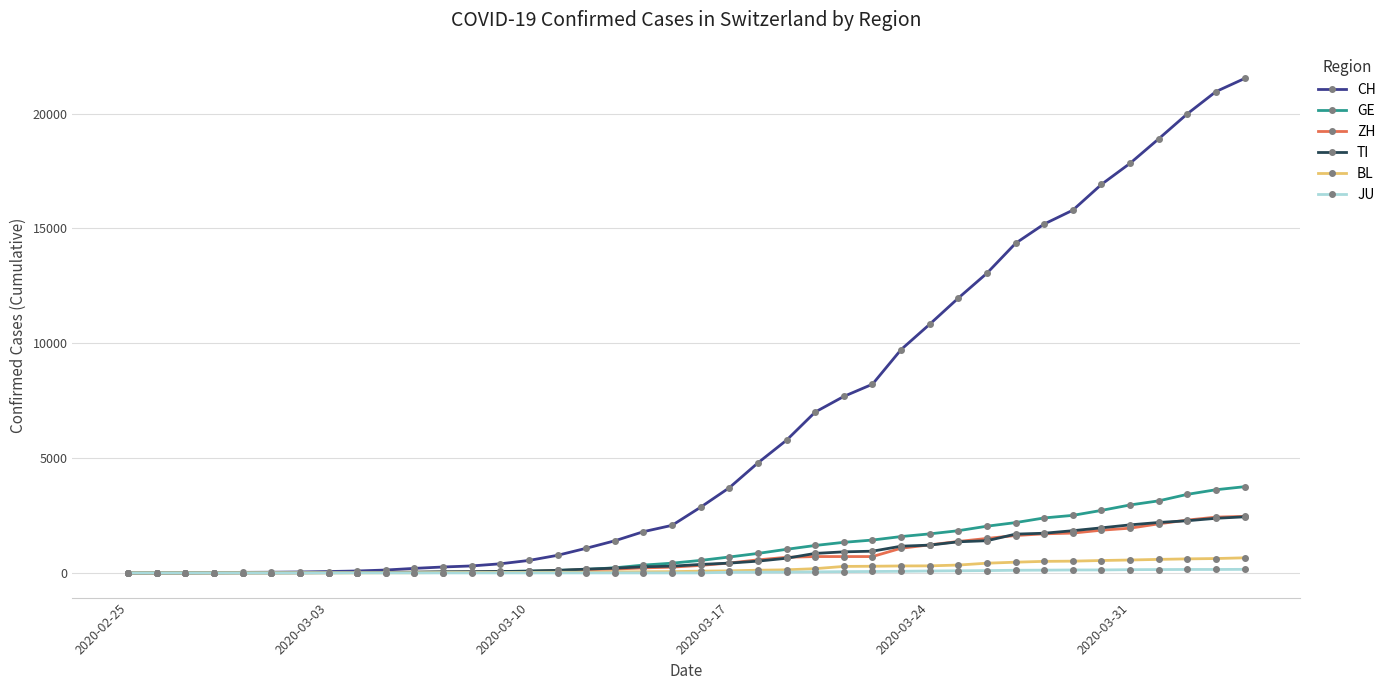

What is the difference between the second highest and minimum values in the ZH series?

2428